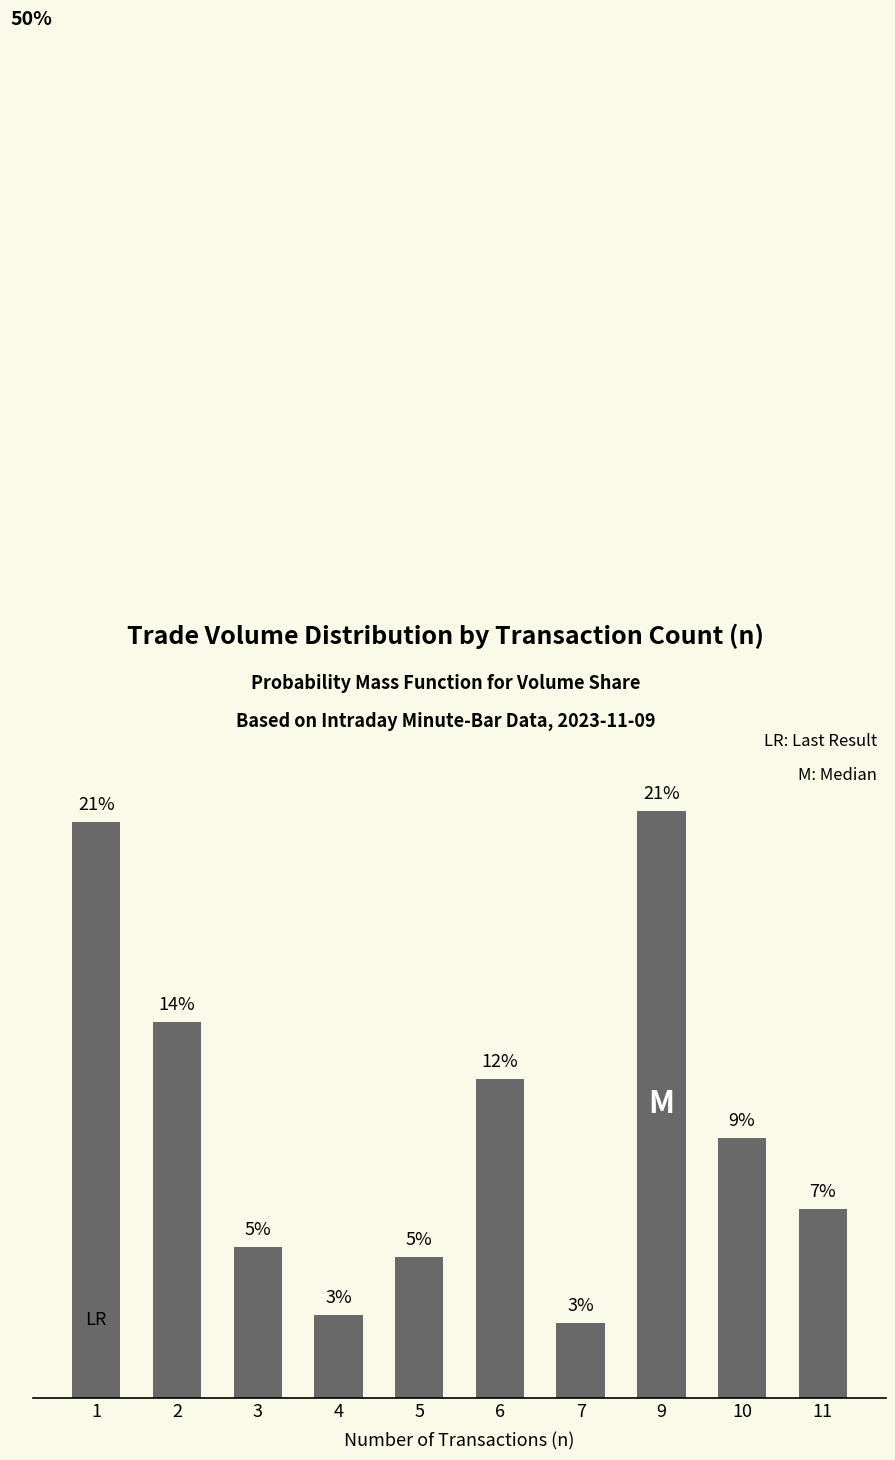

True or false: the data shows 31.8 at 9.

False